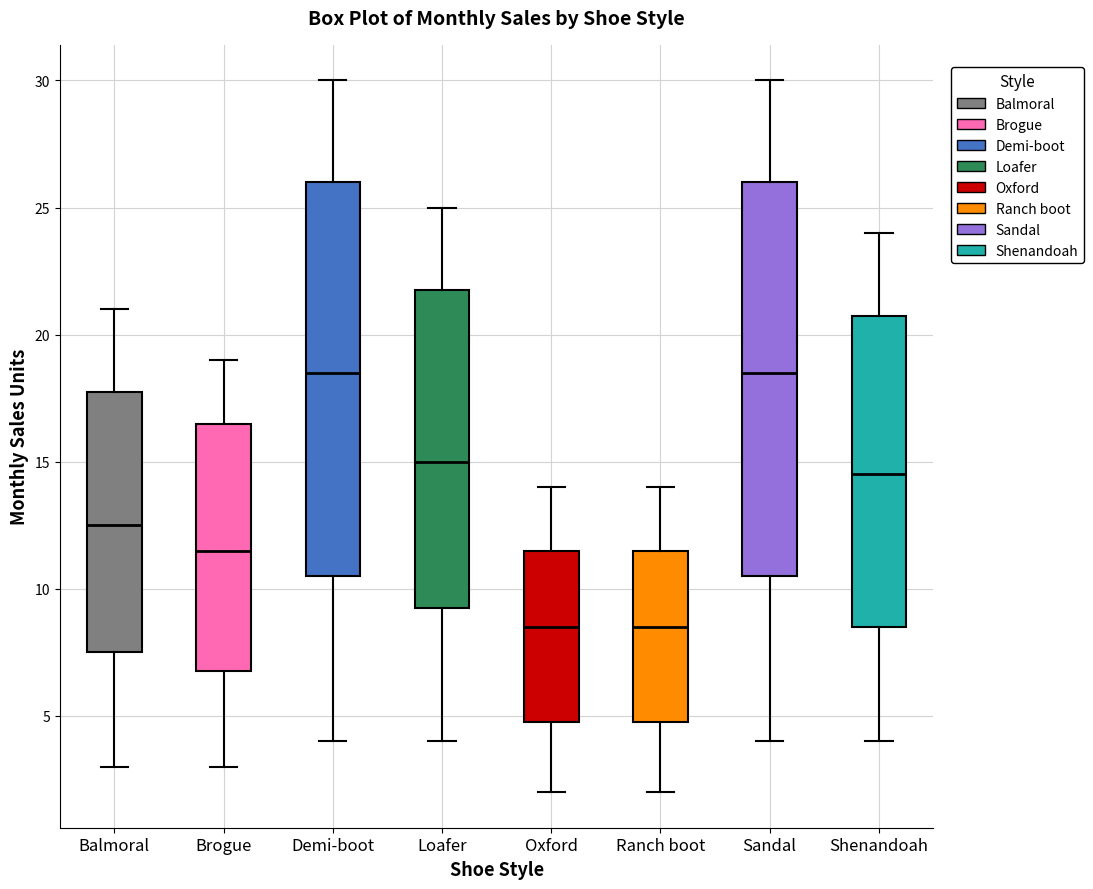

Reading left to right, read every box against the y-axis: the position of its median line, the range the box covers, and the ends of its whiskers. The values are not printed on the chart, so give them approximately, as read against the axis.

Balmoral: median 12.5, box 7.5 to 18.0, whiskers 3.0 to 21.0
Brogue: median 11.5, box 7.0 to 16.5, whiskers 3.0 to 19.0
Demi-boot: median 18.5, box 10.5 to 26.0, whiskers 4.0 to 30.0
Loafer: median 15.0, box 9.5 to 22.0, whiskers 4.0 to 25.0
Oxford: median 8.5, box 5.0 to 11.5, whiskers 2.0 to 14.0
Ranch boot: median 8.5, box 5.0 to 11.5, whiskers 2.0 to 14.0
Sandal: median 18.5, box 10.5 to 26.0, whiskers 4.0 to 30.0
Shenandoah: median 14.5, box 8.5 to 21.0, whiskers 4.0 to 24.0